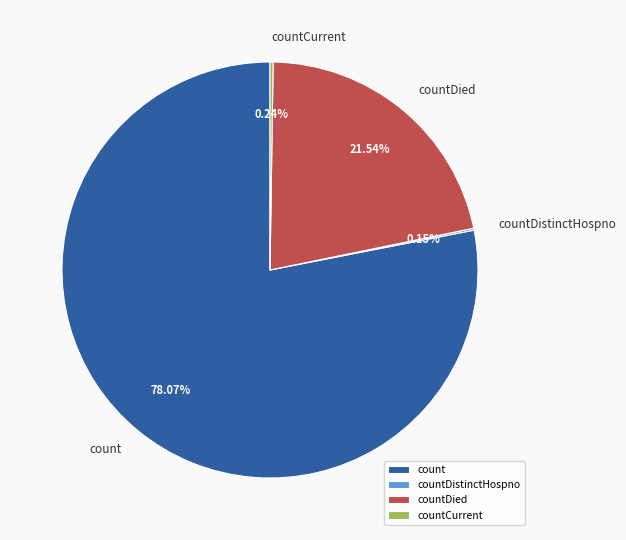

Which category has the biggest portion of the pie?

count